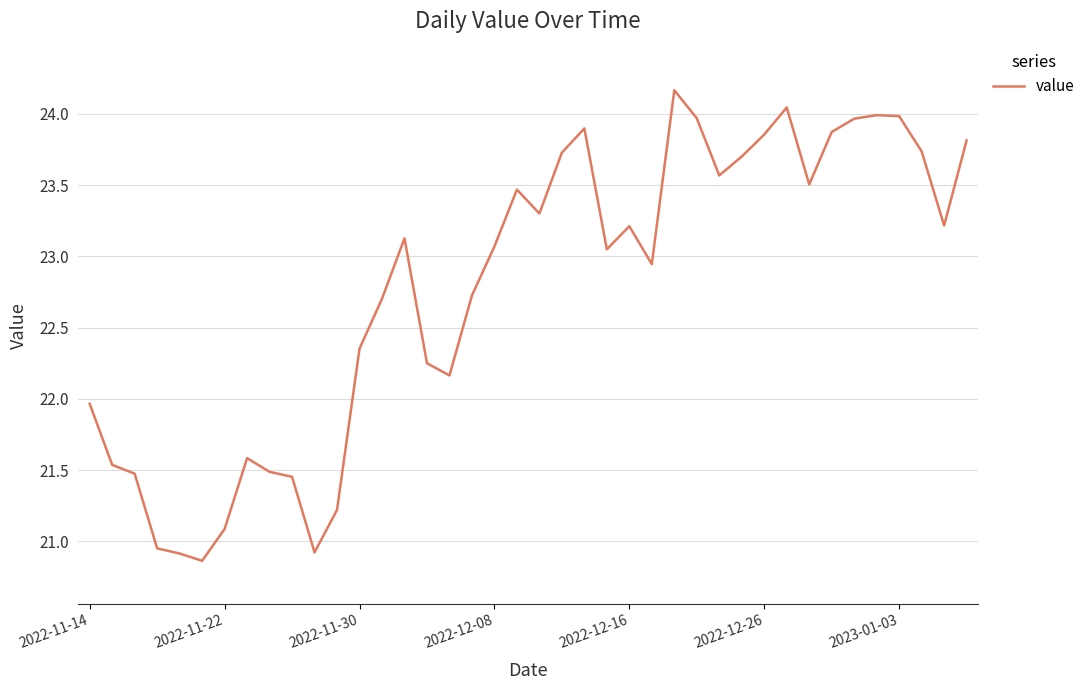

What is the sum of all values?

910.8